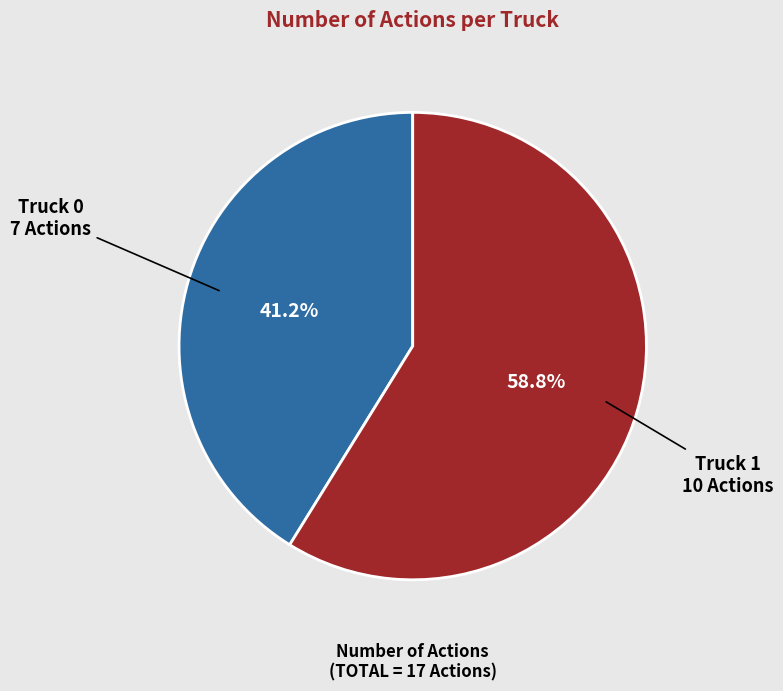

Is there a majority slice in this chart?

Yes